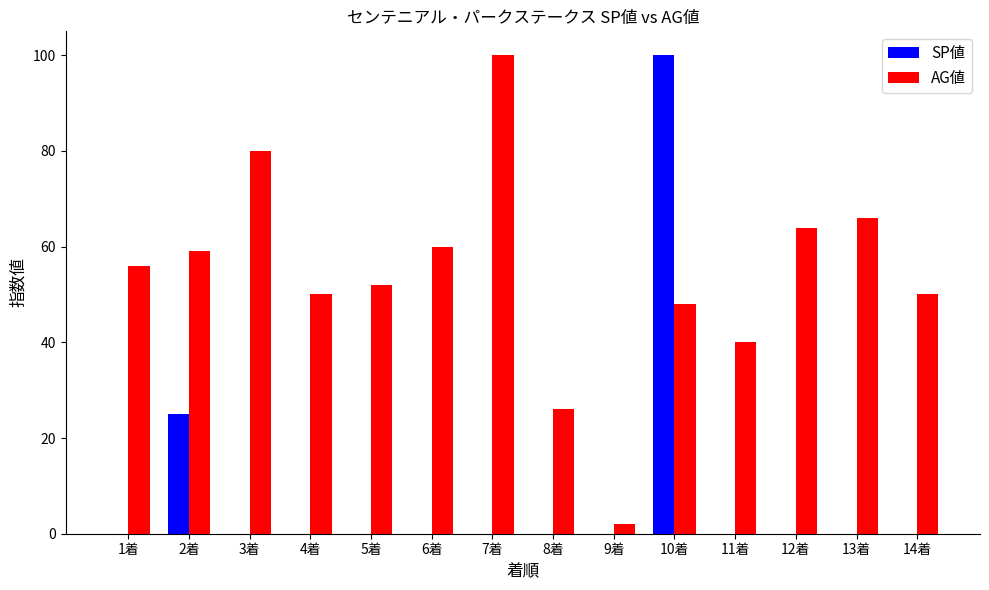

What is the maximum value for AG値?

100